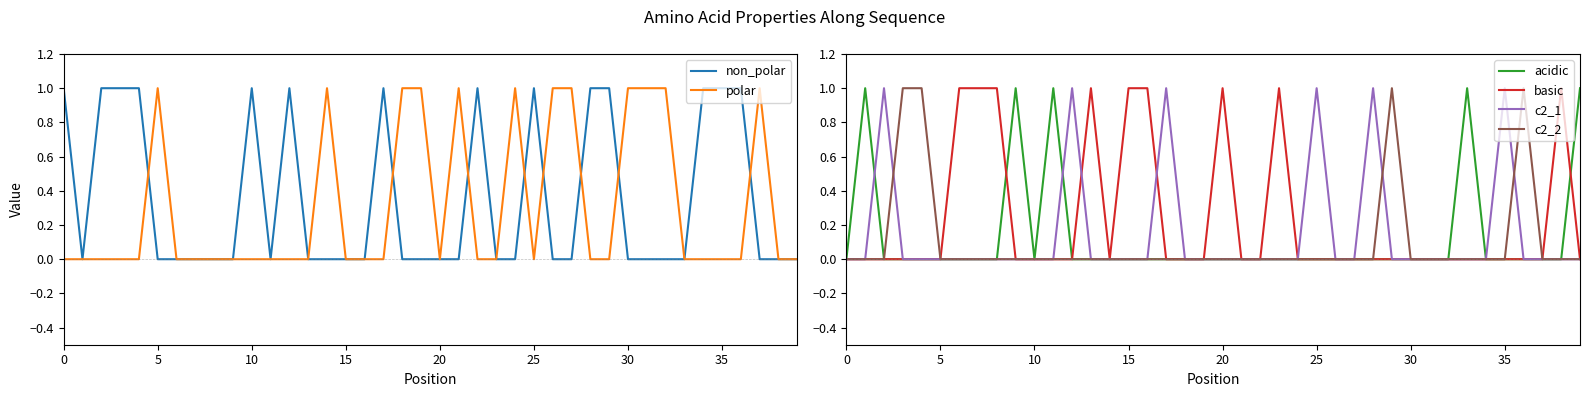

How many positive values does the c2_1 series have?

6